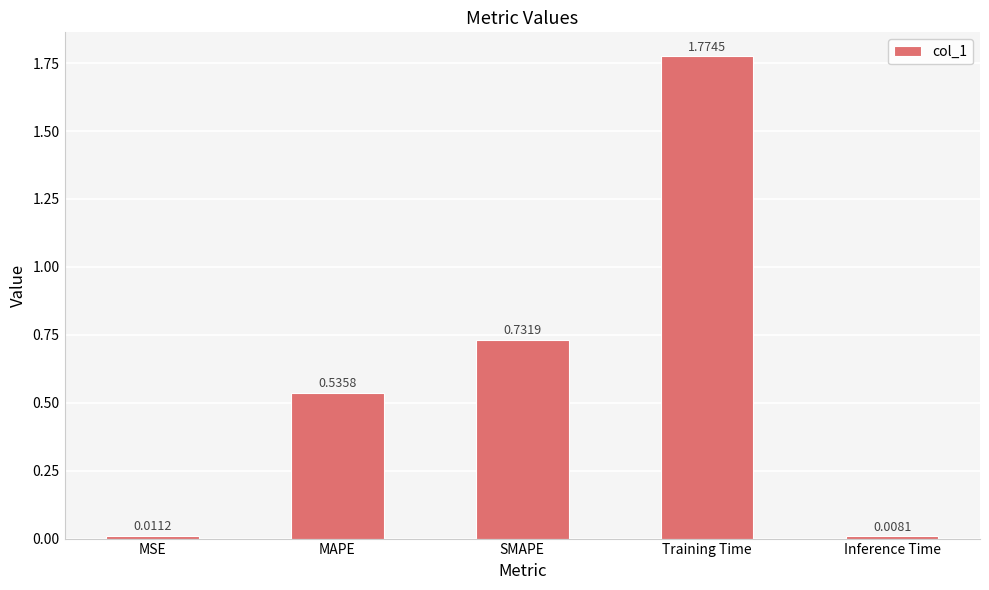

What is the change in value from MSE to Training Time?

+1.8